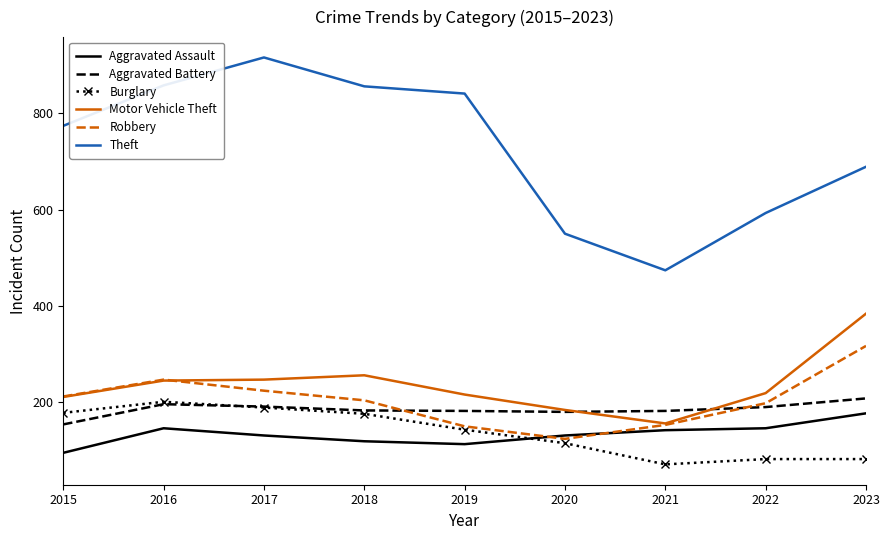

True or false: Robbery has a value of 153 at 2021.

True